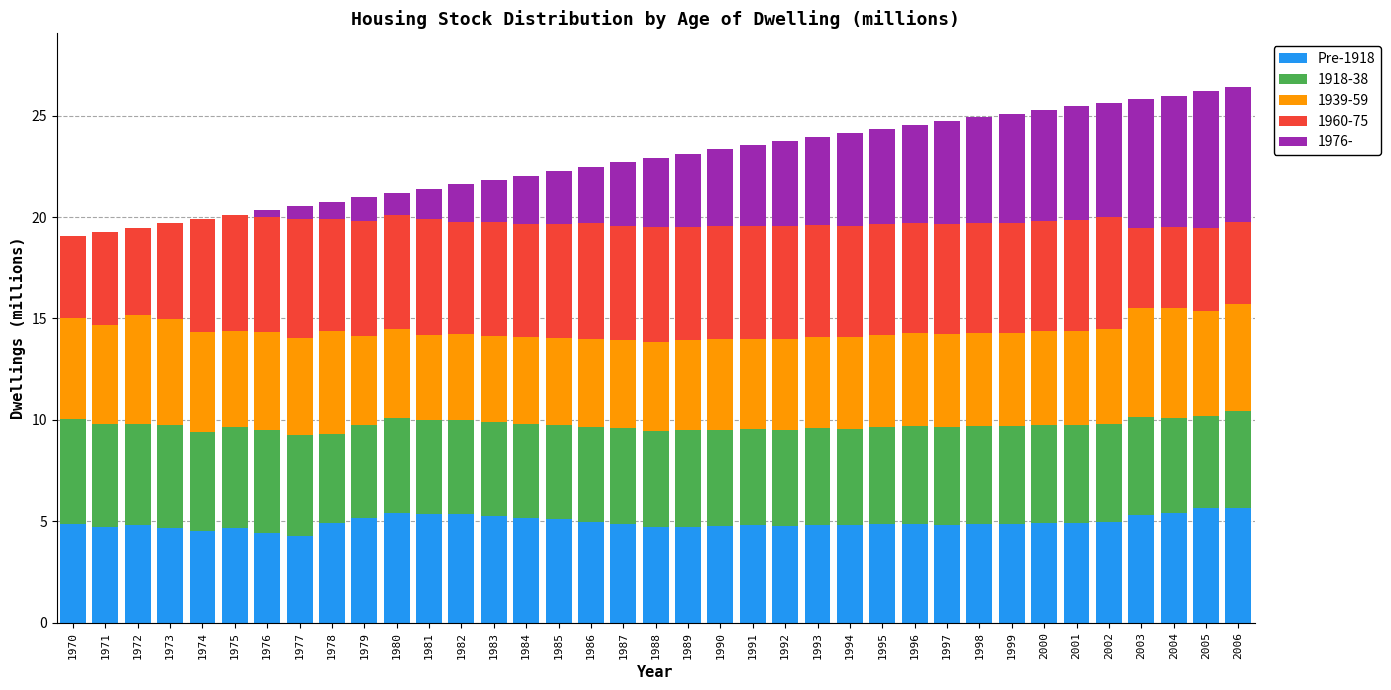

What is the total value across all series at 2005?

26.2